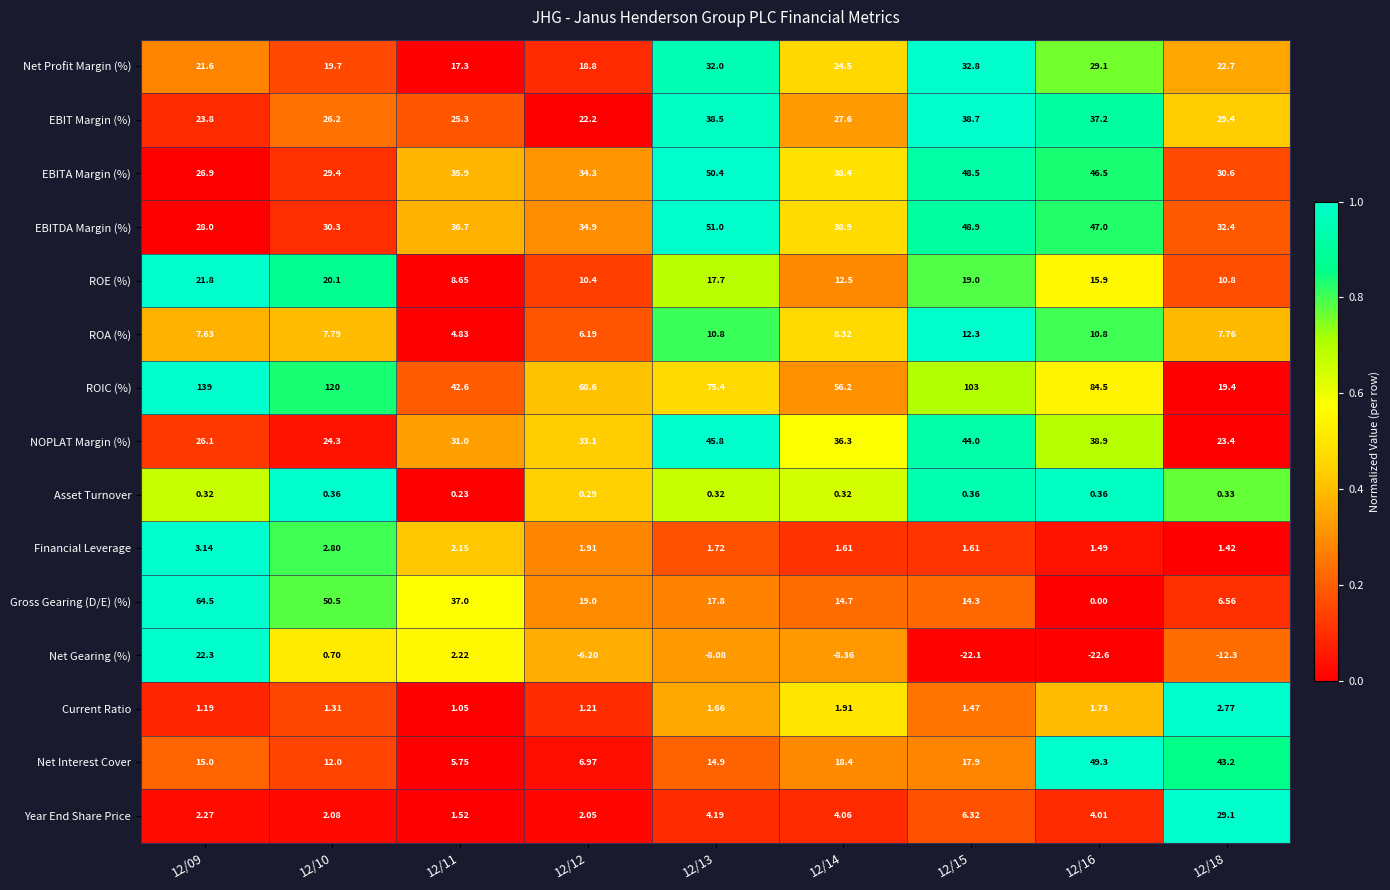

At 12/11, list the series in order from largest to smallest.

ROIC (%), Gross Gearing (D/E) (%), EBITDA Margin (%), EBITA Margin (%), NOPLAT Margin (%), EBIT Margin (%), Net Profit Margin (%), ROE (%), Net Interest Cover, ROA (%), Net Gearing (%), Financial Leverage, Year End Share Price, Current Ratio, Asset Turnover